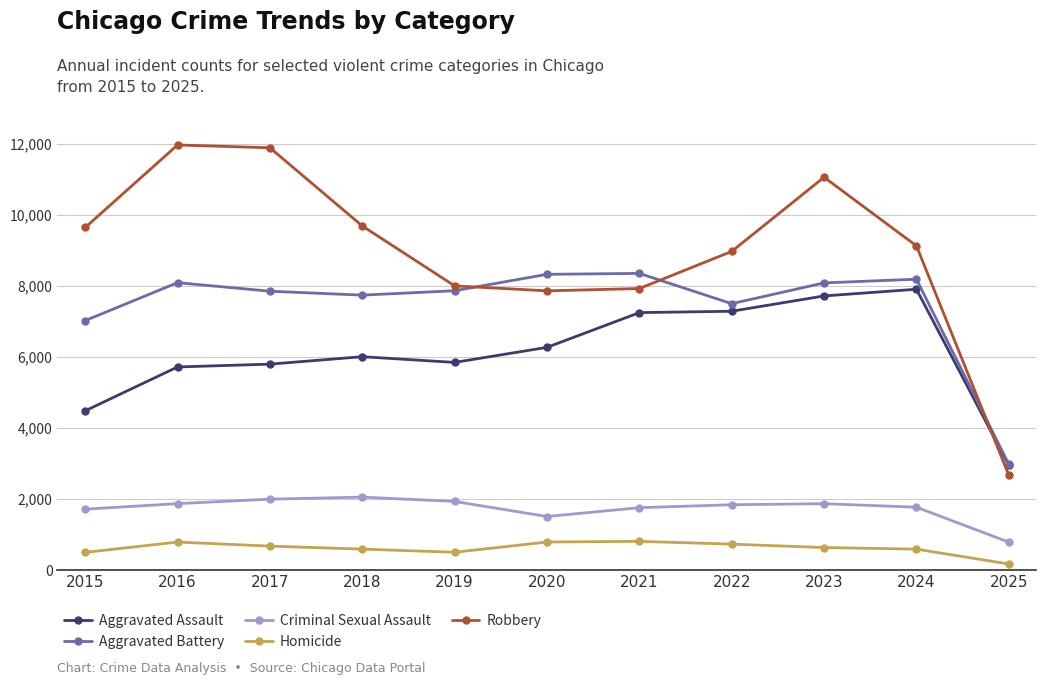

What is the sum of all Aggravated Battery values?

81938